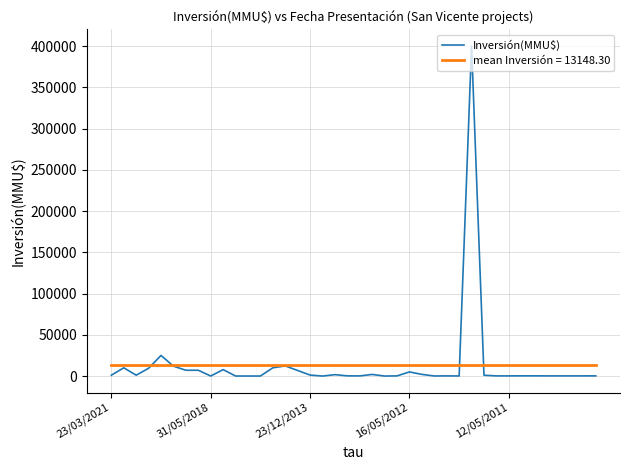

What is the greatest value displayed?

400500.0